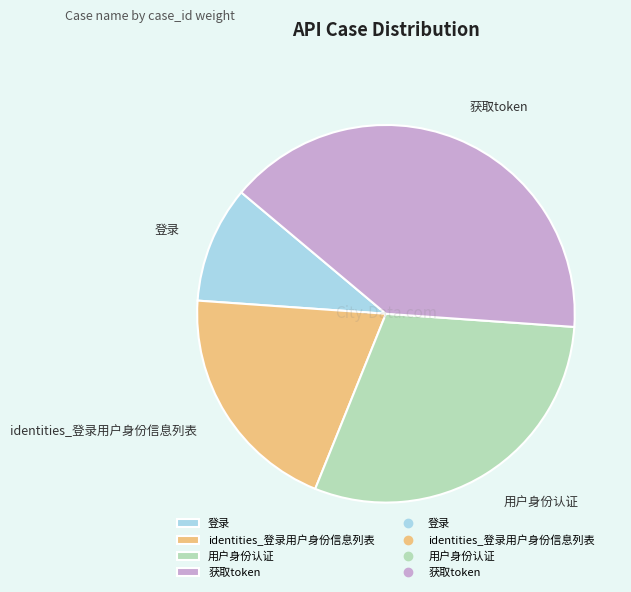

Rank the categories by value from highest to lowest.

获取token, 用户身份认证, identities_登录用户身份信息列表, 登录